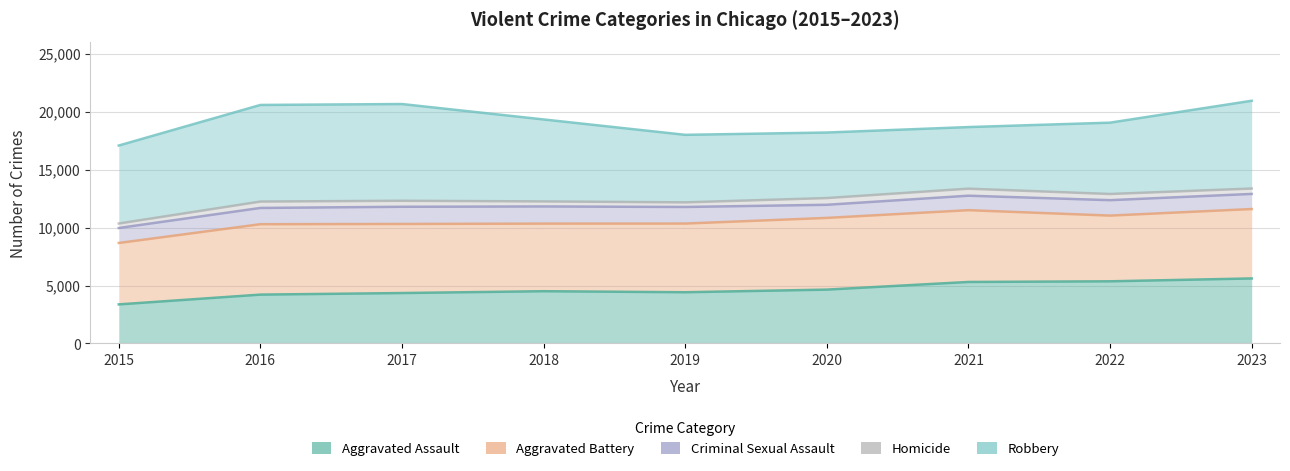

Is the value of Aggravated Battery at 2019 greater than the value of Homicide at 2022?

No